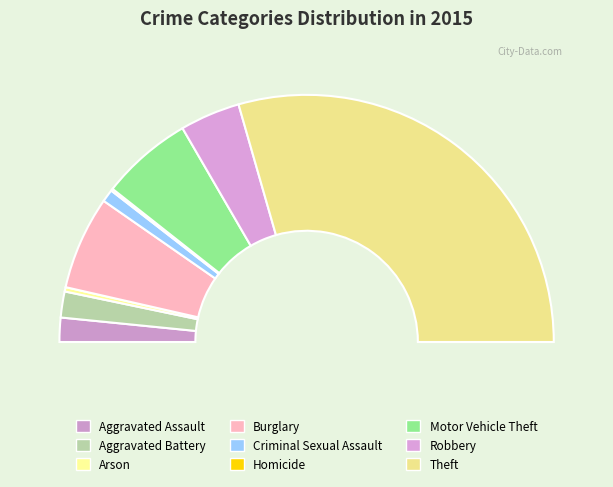

To the nearest percent, what is the combined percentage of Arson and Aggravated Battery?

4%